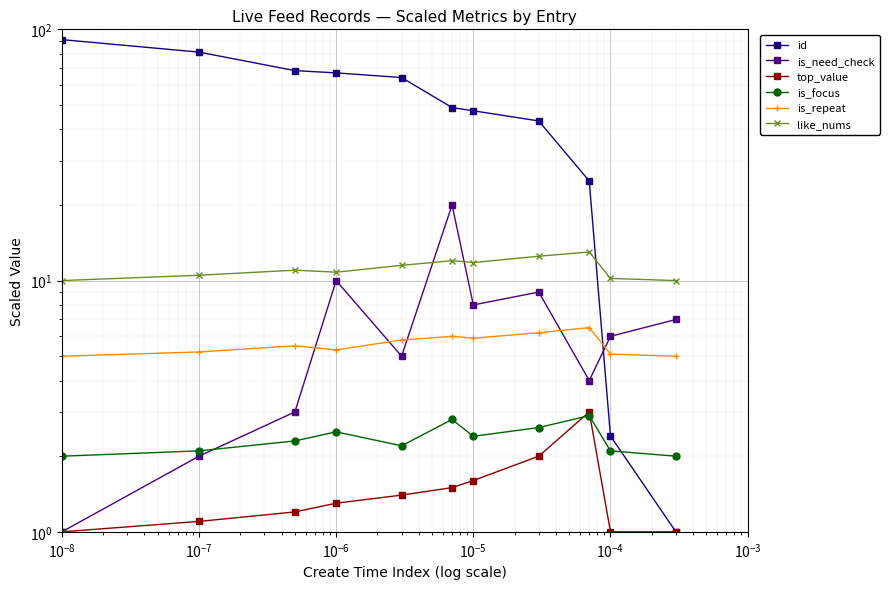

Reading left to right, transcribe all the data shown in this chart.

id: 91.0	81.2	68.5	67.1	64.3	48.8	47.4	43.2	24.9	2.4	1.0
is_need_check: 1.0	2.0	3.0	10.0	5.0	20.0	8.0	9.0	4.0	6.0	7.0
top_value: 1.0	1.1	1.2	1.3	1.4	1.5	1.6	2.0	3.0	1.0	1.0
is_focus: 2.0	2.1	2.3	2.5	2.2	2.8	2.4	2.6	2.9	2.1	2.0
is_repeat: 5.0	5.2	5.5	5.3	5.8	6.0	5.9	6.2	6.5	5.1	5.0
like_nums: 10.0	10.5	11.0	10.8	11.5	12.0	11.8	12.5	13.0	10.2	10.0